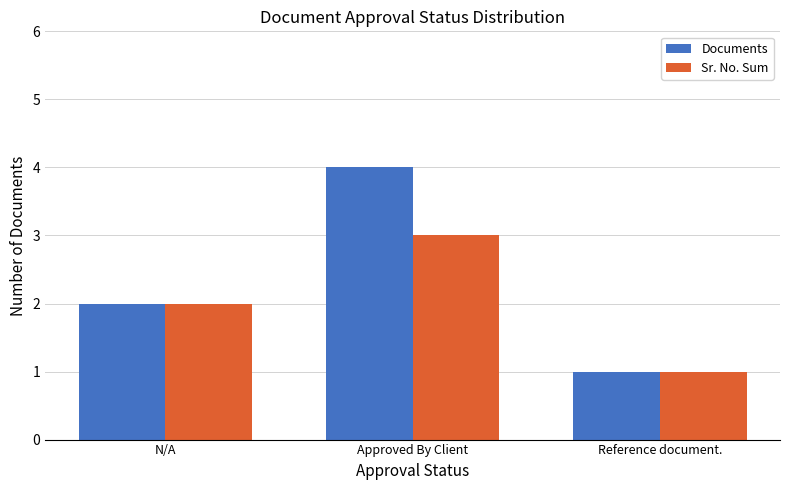

What is the difference between the second highest and minimum values in the Documents series?

1